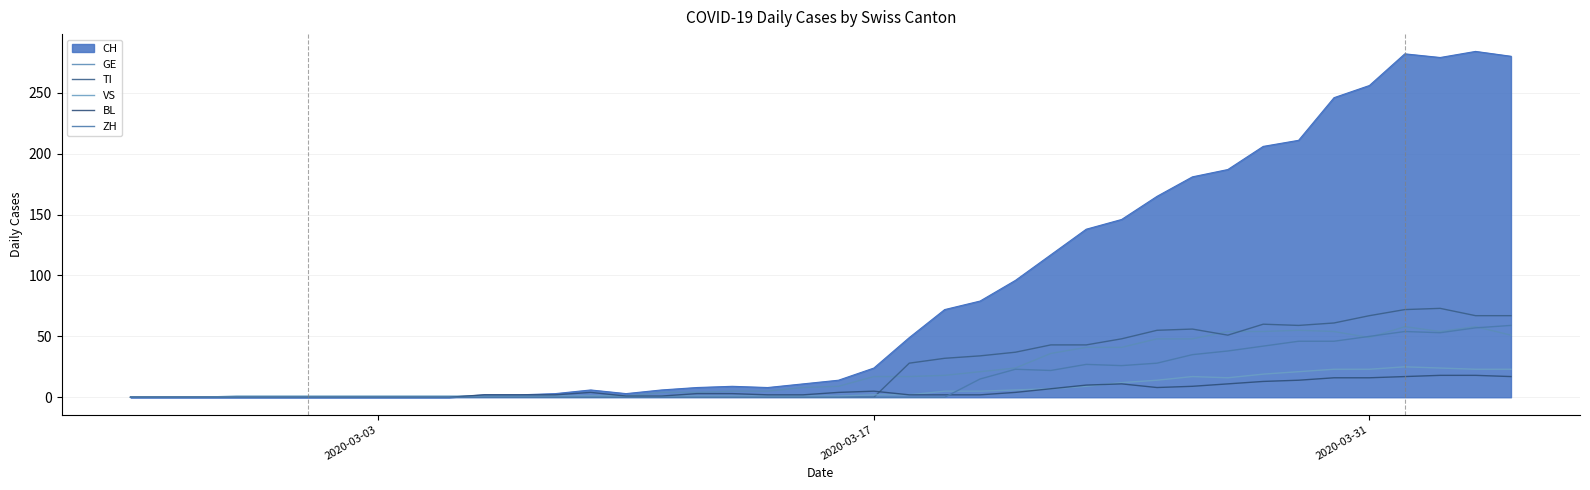

How many lines are shown in the chart?

6